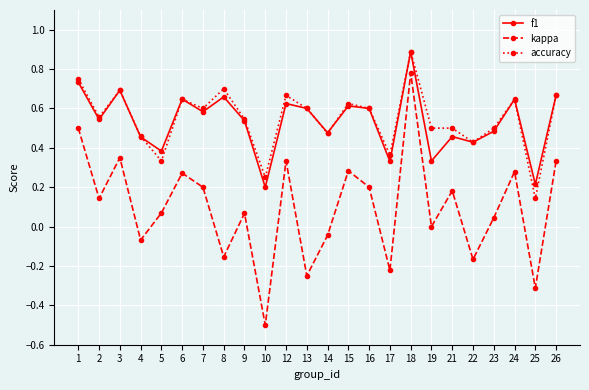

Between 4 and 23, which series saw the biggest shift?

kappa